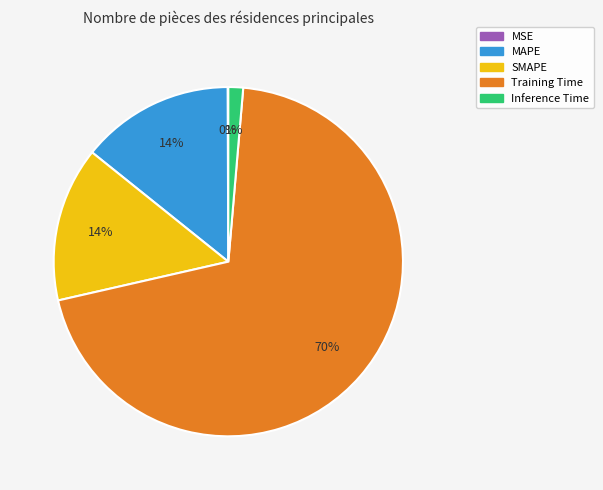

The Training Time slice represents 70% of the pie. True or false?

True